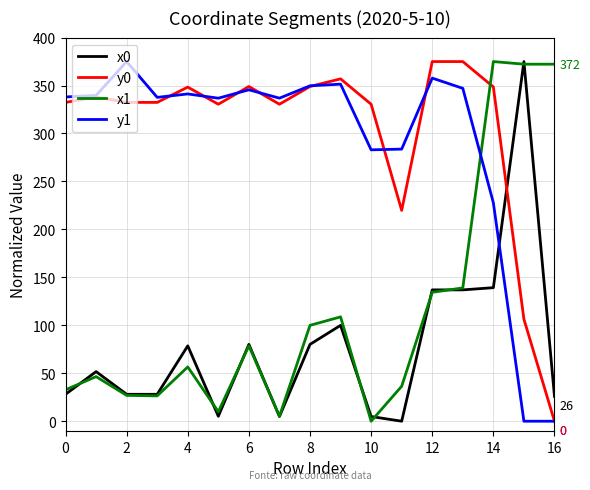

What is the greatest value displayed?

375.0